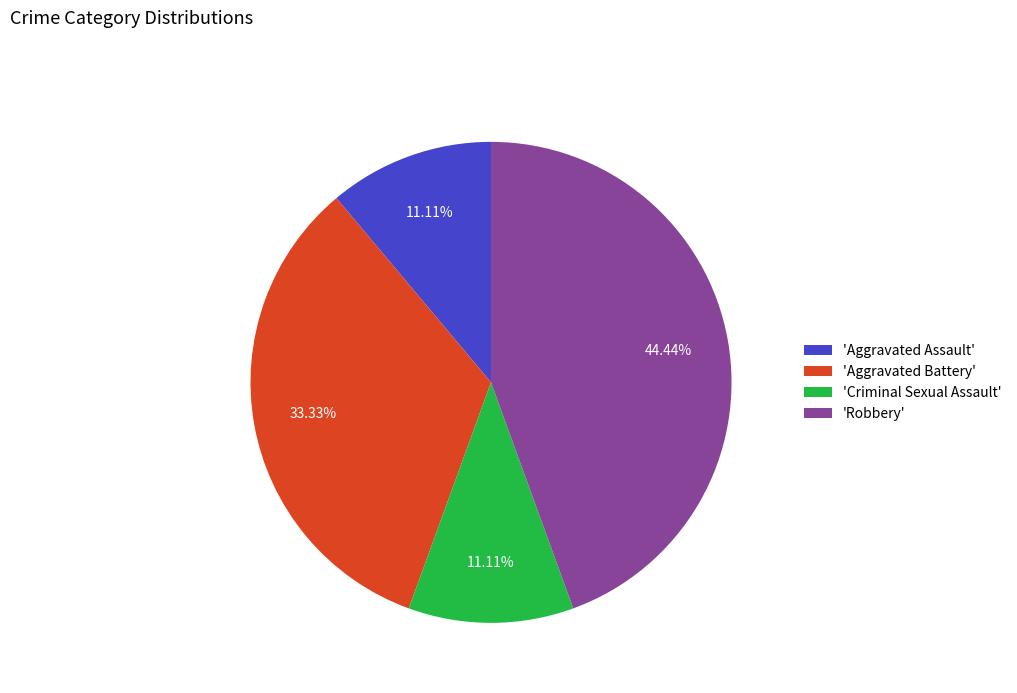

What is the ratio of the value at 'Robbery' to the value at 'Aggravated Battery'?

1.3